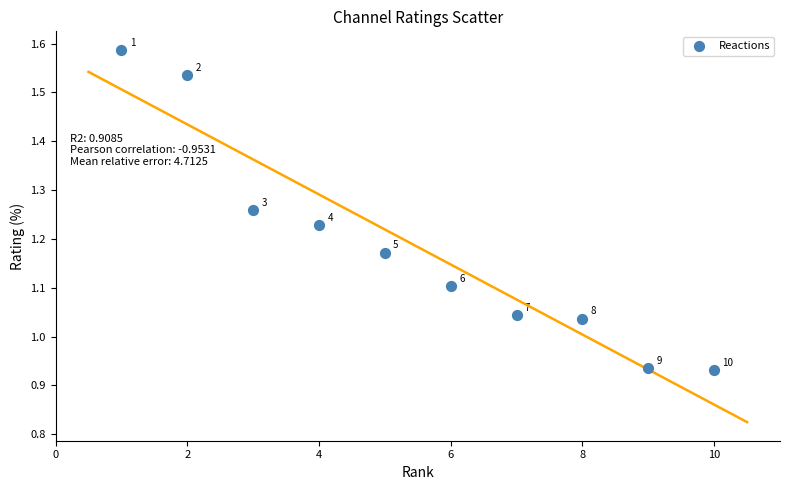

What is the range of X values (max minus min)?

9.0